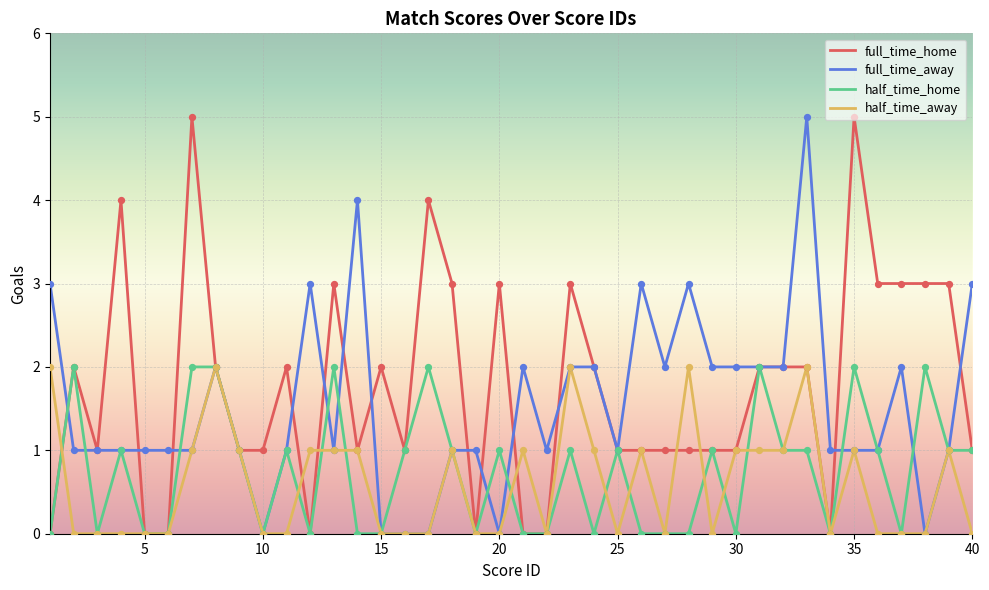

What are all the series names shown in the legend?

full_time_home, full_time_away, half_time_home, half_time_away